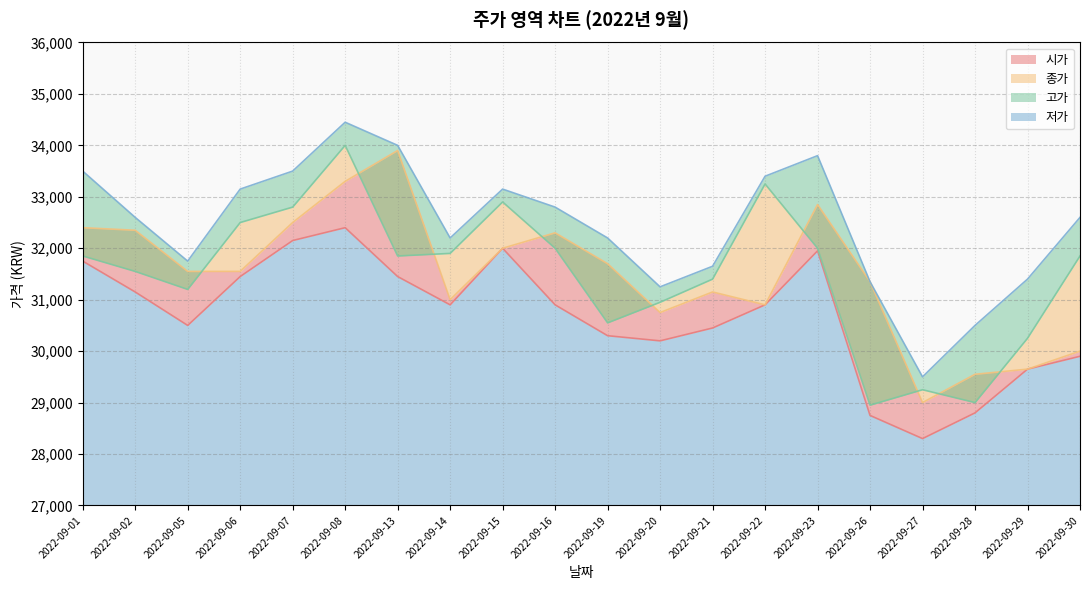

Rank the categories by 저가 value from lowest to highest.

2022-09-27, 2022-09-26, 2022-09-28, 2022-09-29, 2022-09-30, 2022-09-20, 2022-09-19, 2022-09-21, 2022-09-05, 2022-09-14, 2022-09-16, 2022-09-22, 2022-09-02, 2022-09-06, 2022-09-13, 2022-09-01, 2022-09-23, 2022-09-15, 2022-09-07, 2022-09-08